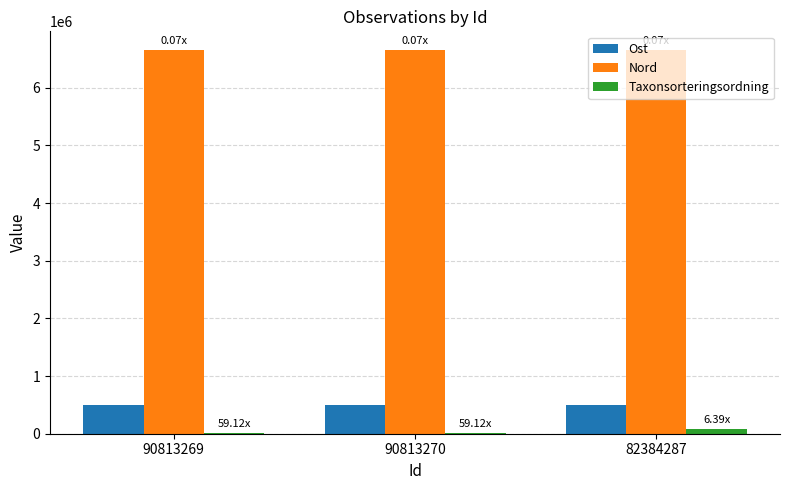

Which series has the largest total across all categories?

Nord